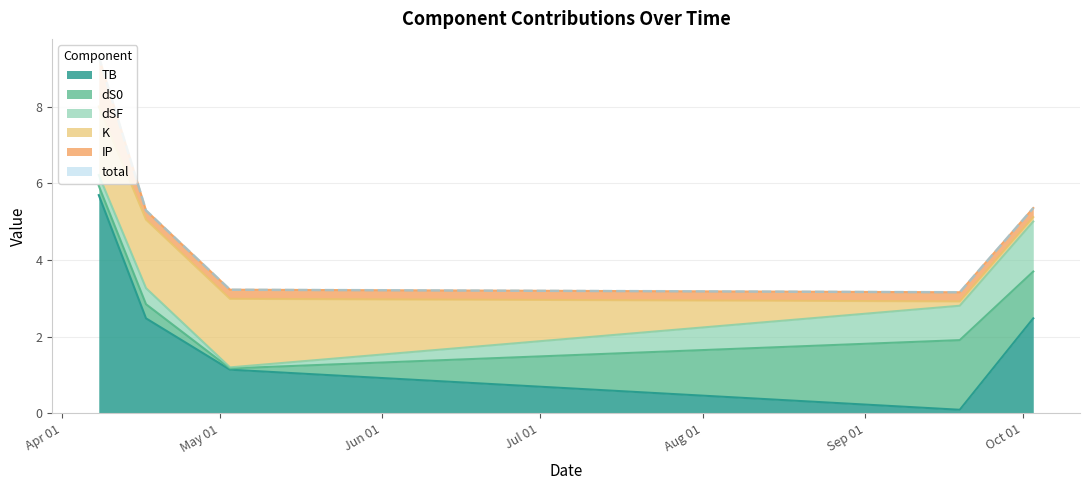

Which series has the widest spread of values?

total